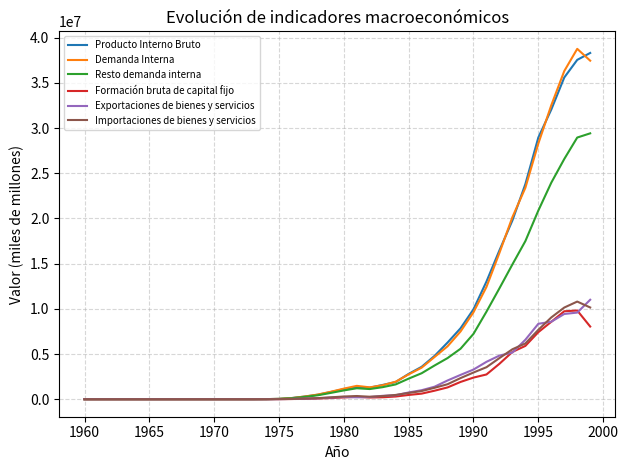

What is the maximum value shown in the chart?

38761784